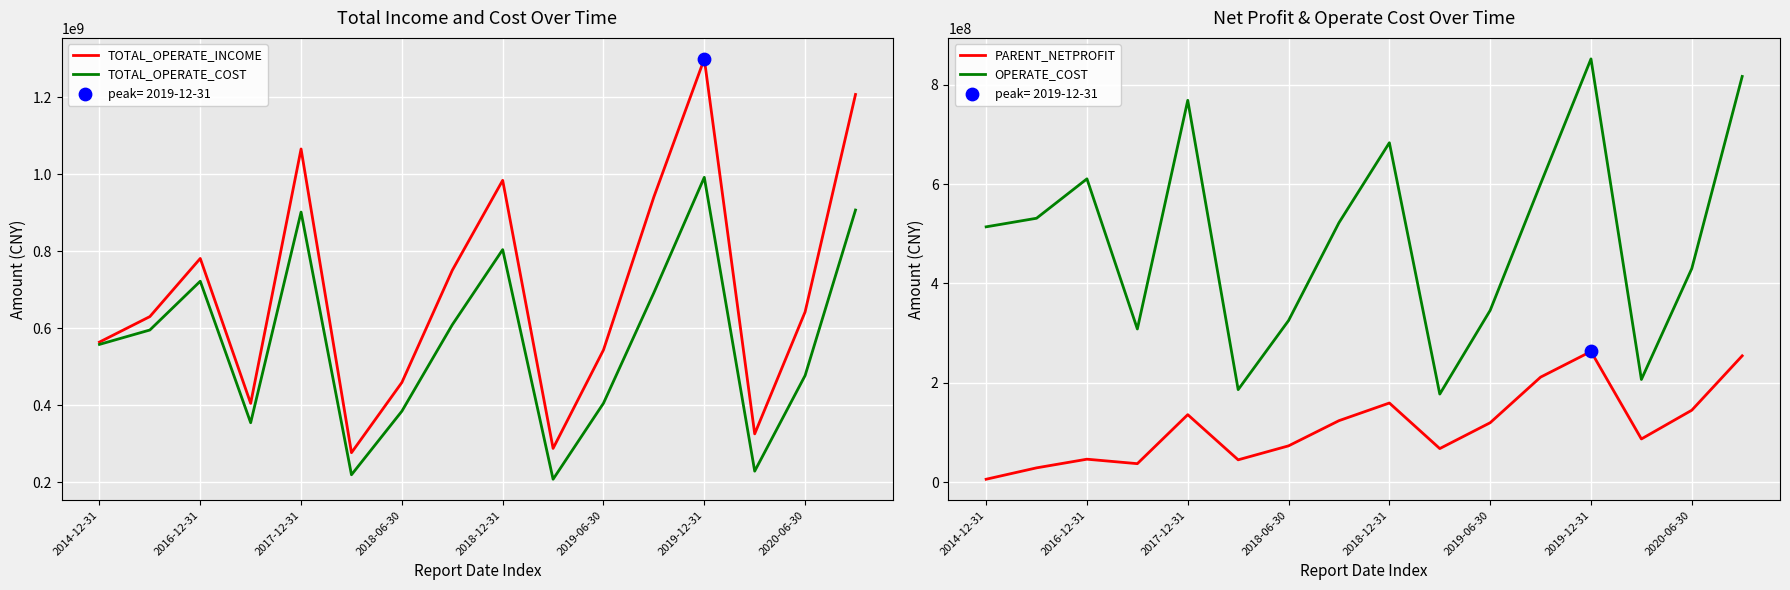

What are all the series names shown in the legend?

TOTAL_OPERATE_INCOME, TOTAL_OPERATE_COST, PARENT_NETPROFIT, OPERATE_COST